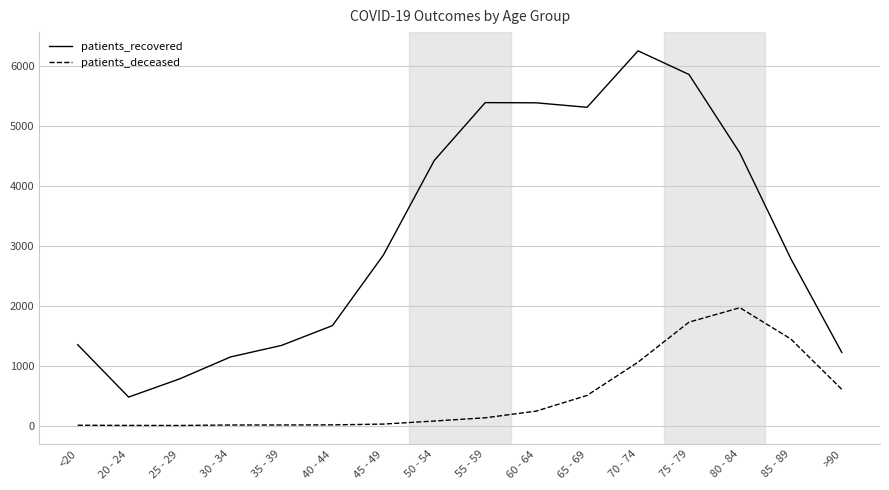

Rank the series by their average value, from highest to lowest.

patients_recovered, patients_deceased